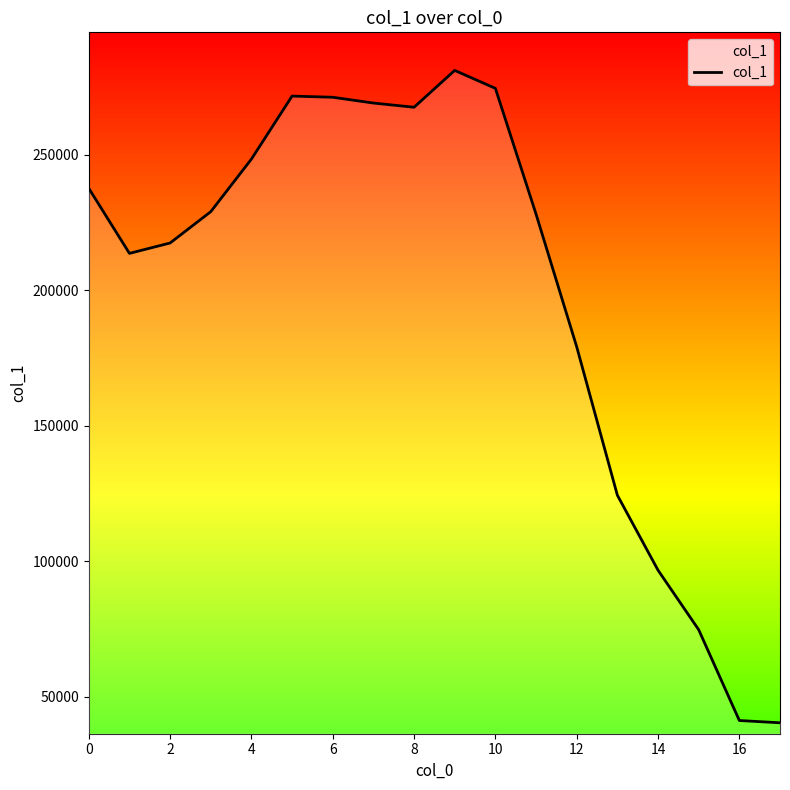

What is the smallest value displayed?

40337